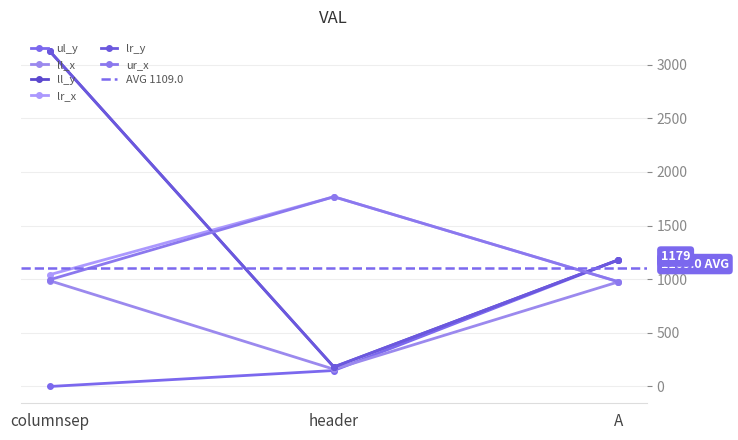

What is the difference between the maximum and minimum values in the lr_y series?

2947